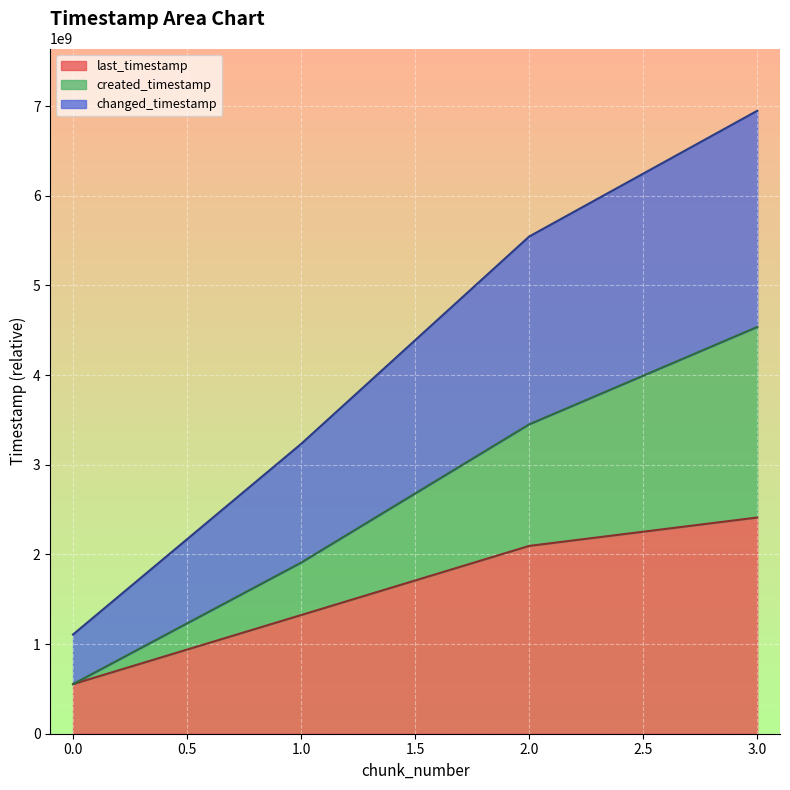

True or false: changed_timestamp and last_timestamp cross at least once.

False